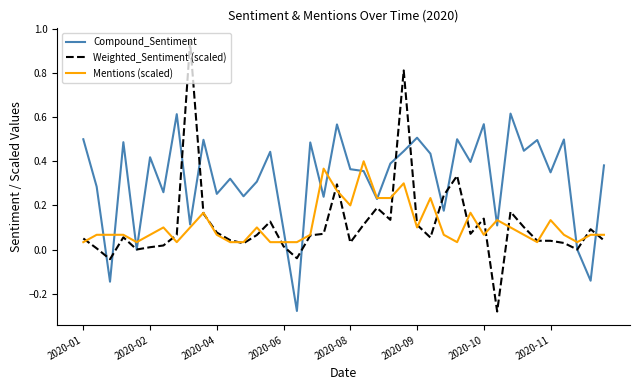

Which series has the largest range (max minus min)?

Weighted_Sentiment (scaled)